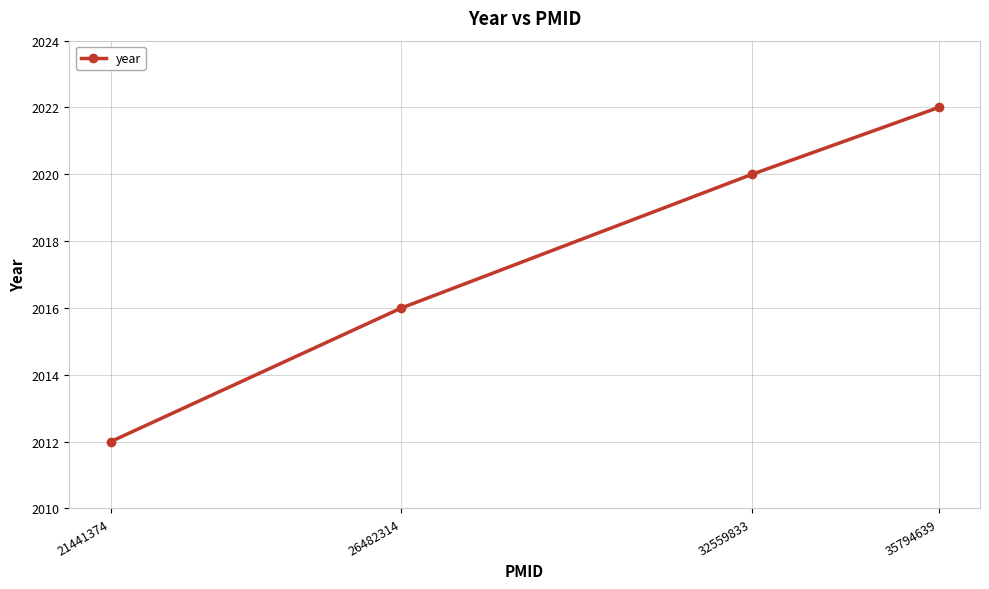

Rank the categories by value from lowest to highest.

21441374, 26482314, 32559833, 35794639